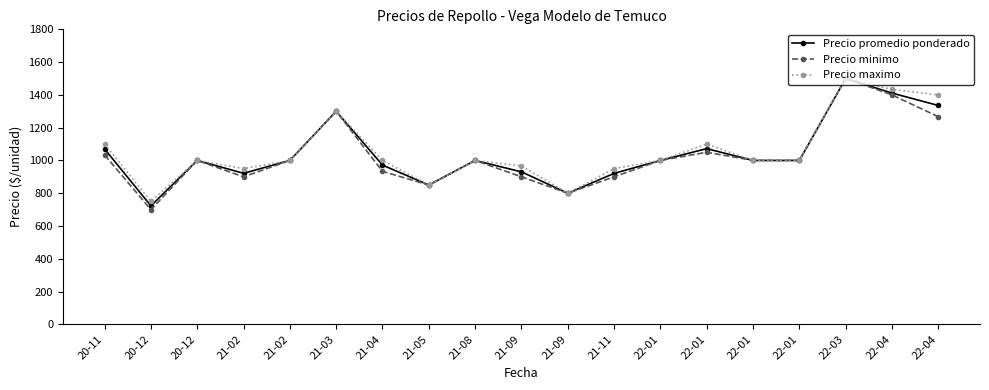

What are all the series names shown in the legend?

Precio promedio ponderado, Precio minimo, Precio maximo